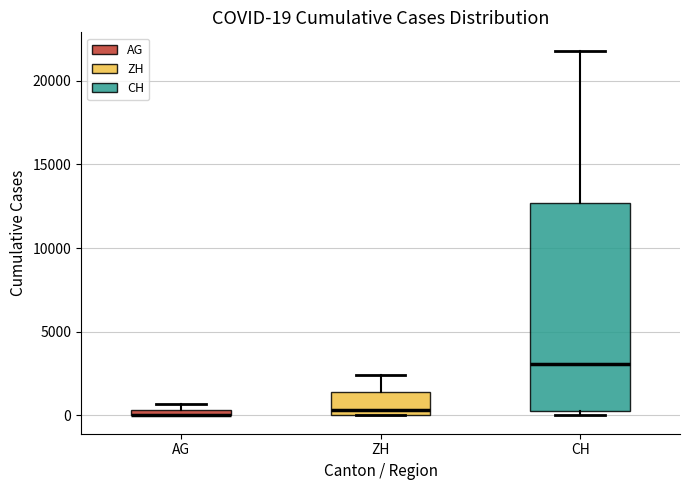

Comparing the boxes themselves (not the whiskers), which one is the tallest?

CH